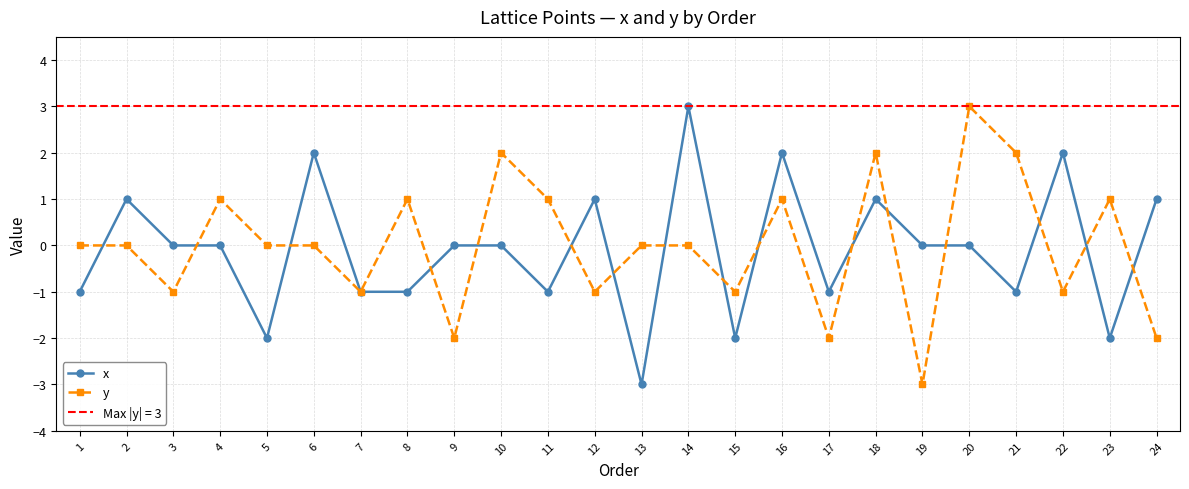

At how many categories does at least one series exceed -2?

24